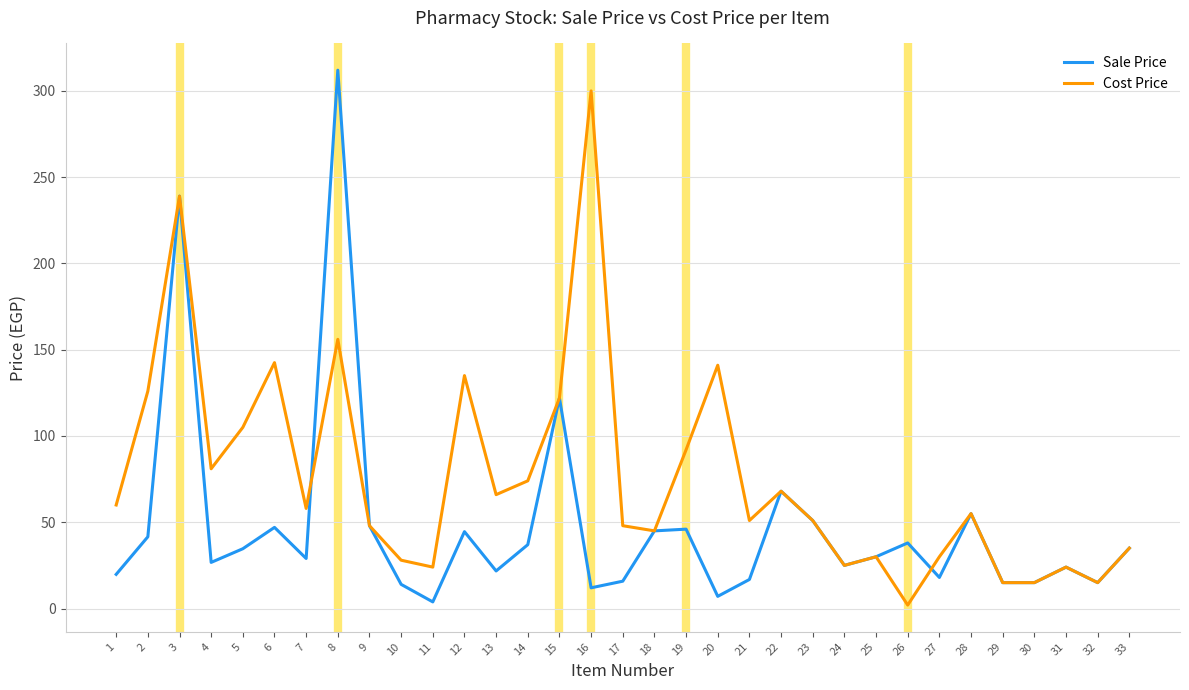

What are all the series names shown in the legend?

Sale Price, Cost Price